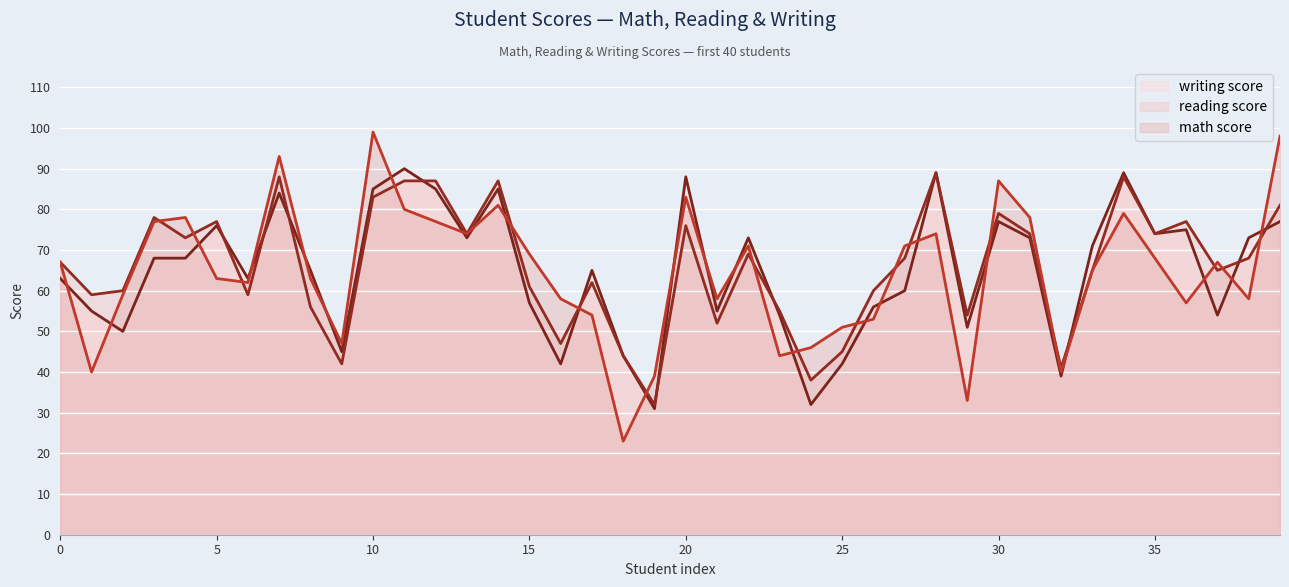

What is the total value across all series at 6?

184